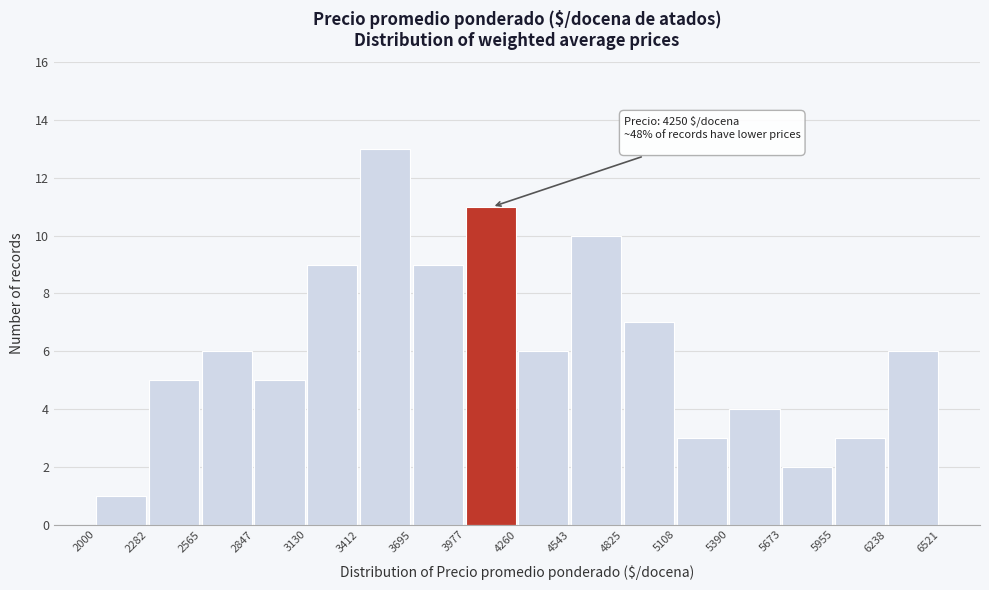

Which range on the x-axis has the tallest bar?

3412 to 3695